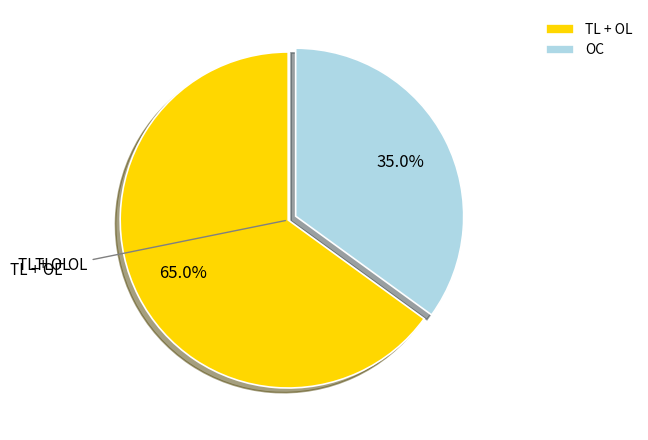

Count the number of slices in the pie.

2